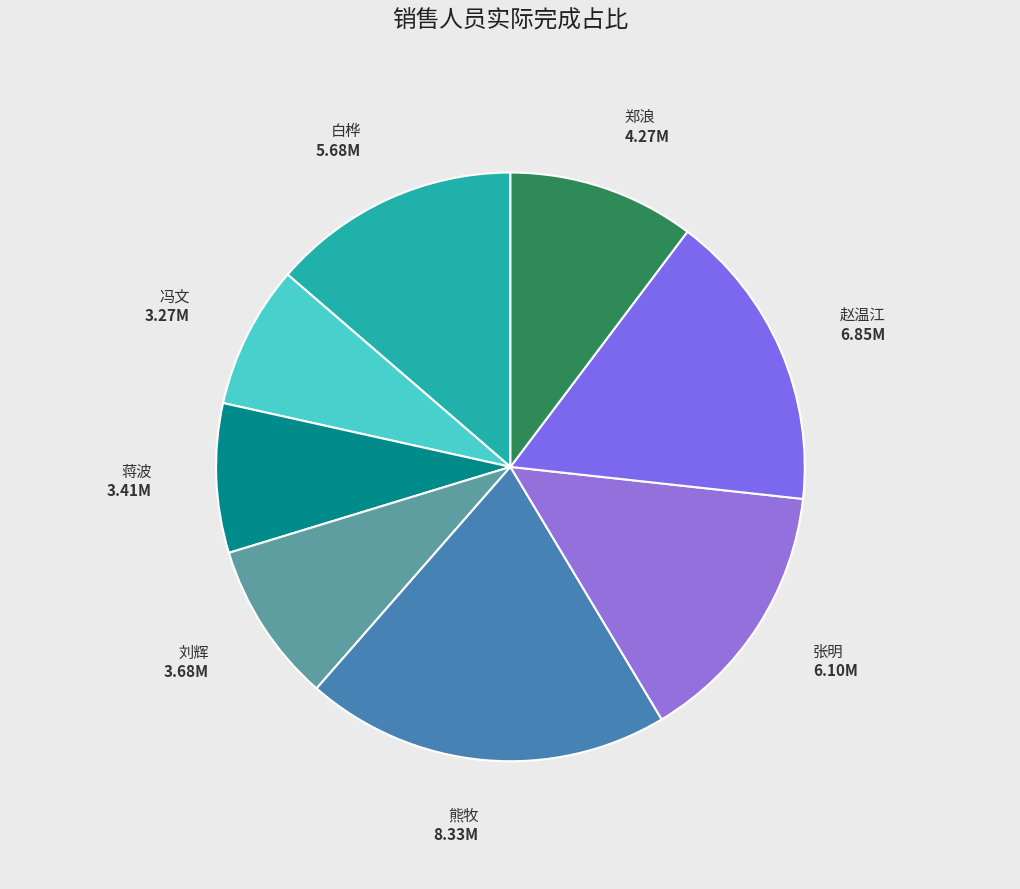

Do 冯文 and 郑浪 together represent more than half of the pie?

No